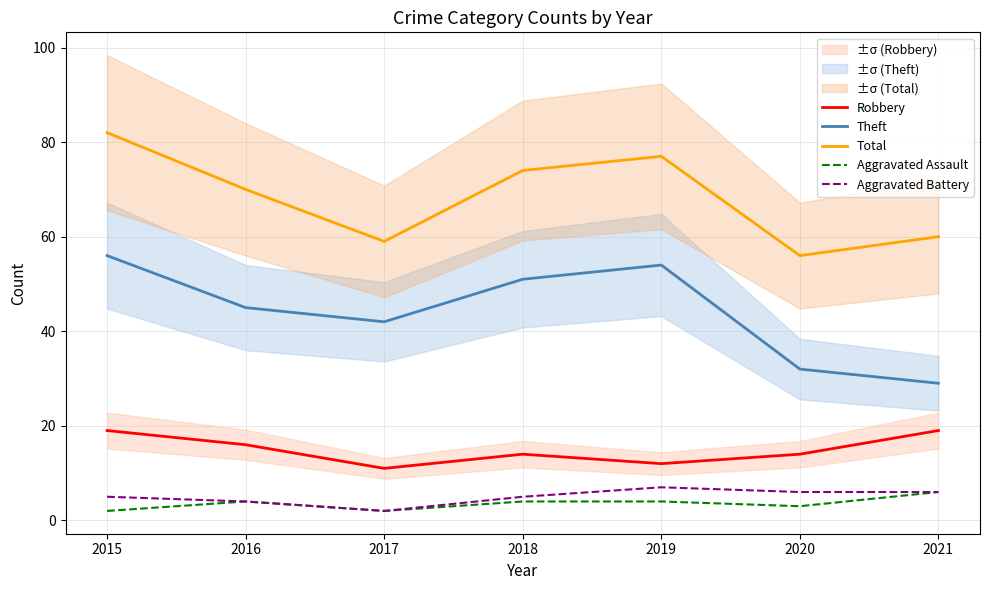

Reading left to right, list all the values displayed in this chart.

Robbery: 2015=19	2016=16	2017=11	2018=14	2019=12	2020=14	2021=19
Theft: 2015=56	2016=45	2017=42	2018=51	2019=54	2020=32	2021=29
Total: 2015=82	2016=70	2017=59	2018=74	2019=77	2020=56	2021=60
Aggravated Assault: 2015=2	2016=4	2017=2	2018=4	2019=4	2020=3	2021=6
Aggravated Battery: 2015=5	2016=4	2017=2	2018=5	2019=7	2020=6	2021=6